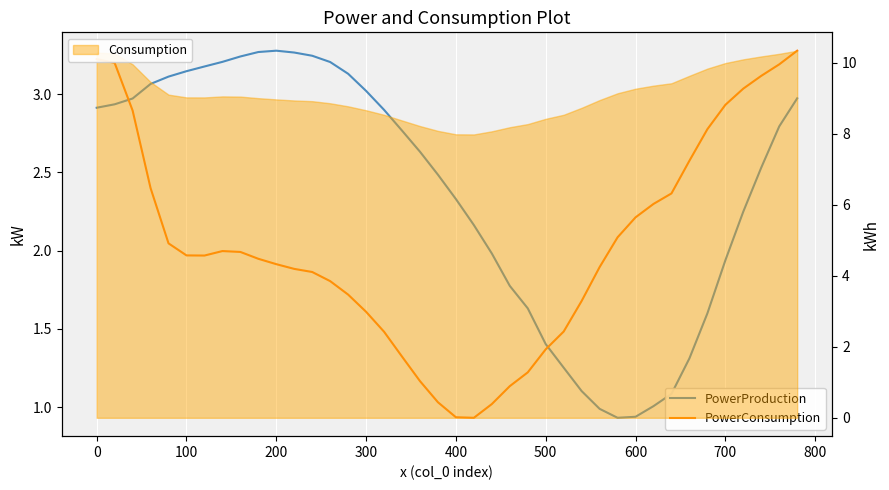

What position from the left is 500?

26